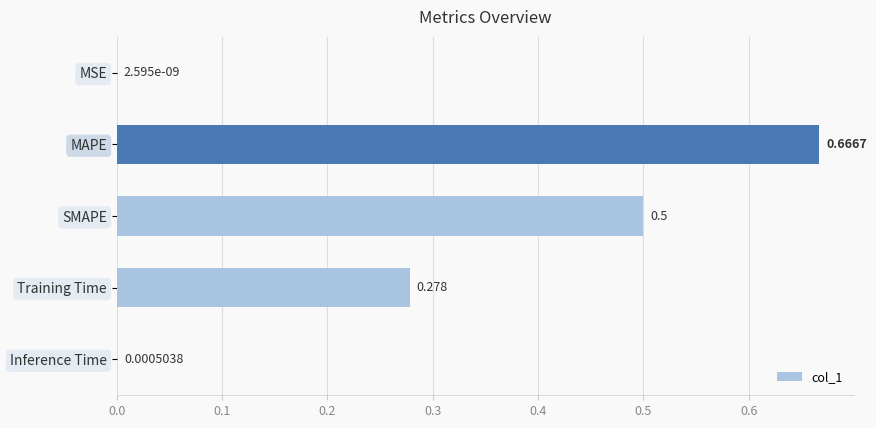

Where is the data nearest to the value 0?

MSE